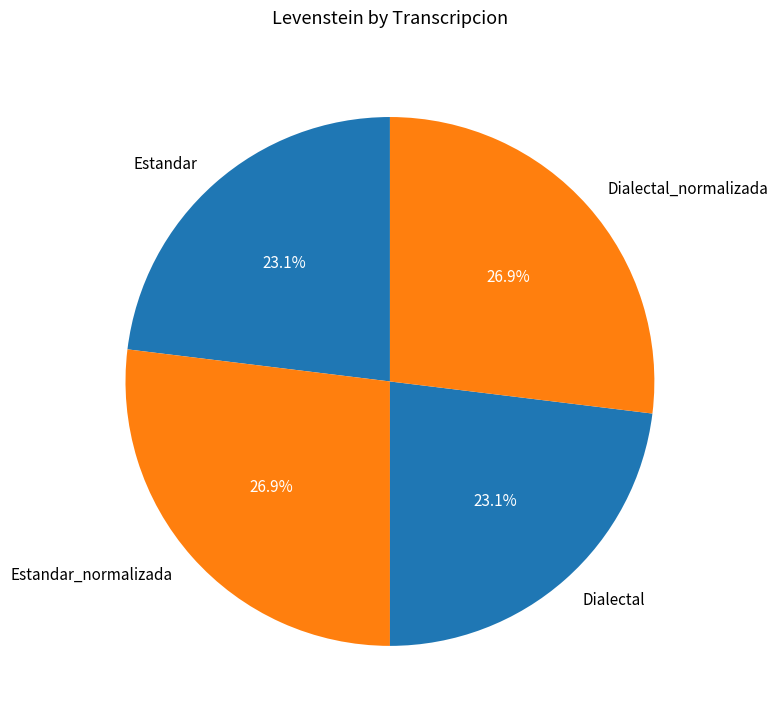

Does Dialectal_normalizada represent more than half of the total?

No